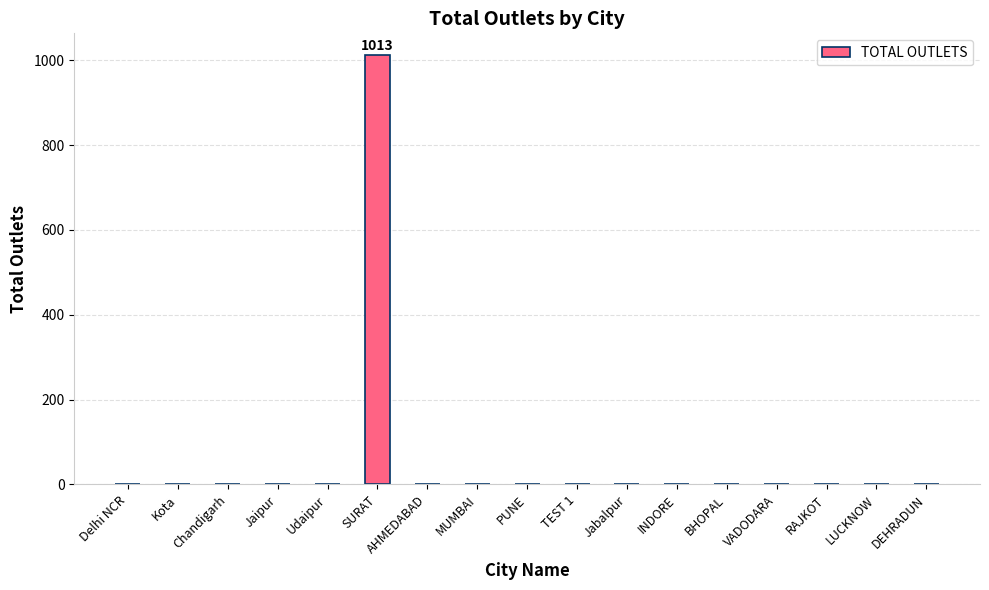

What is the greatest value displayed?

1013